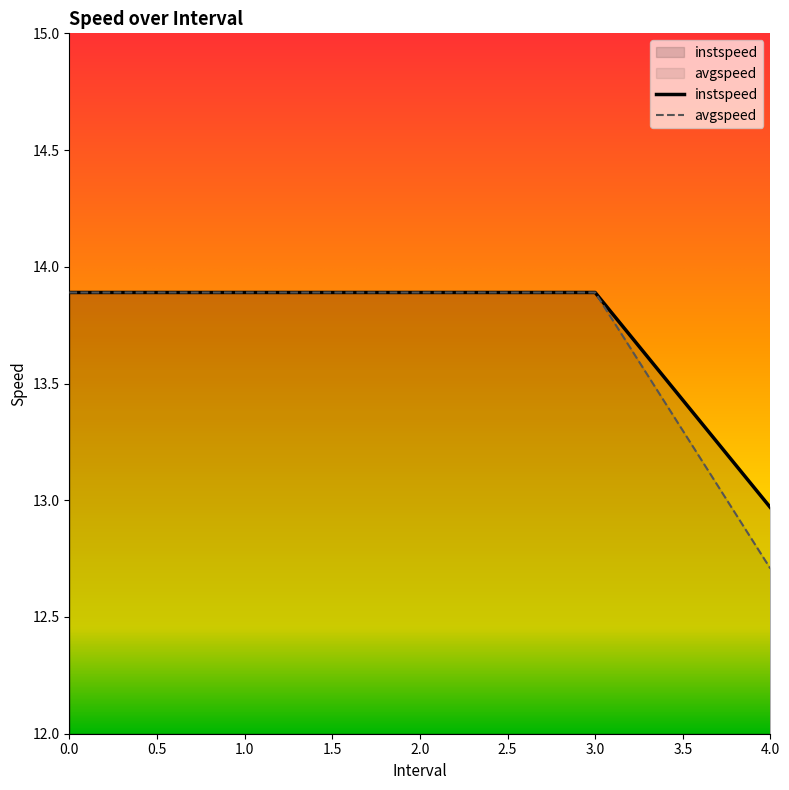

What is the sum of the avgspeed values at 2.0 and 3.0?

27.8